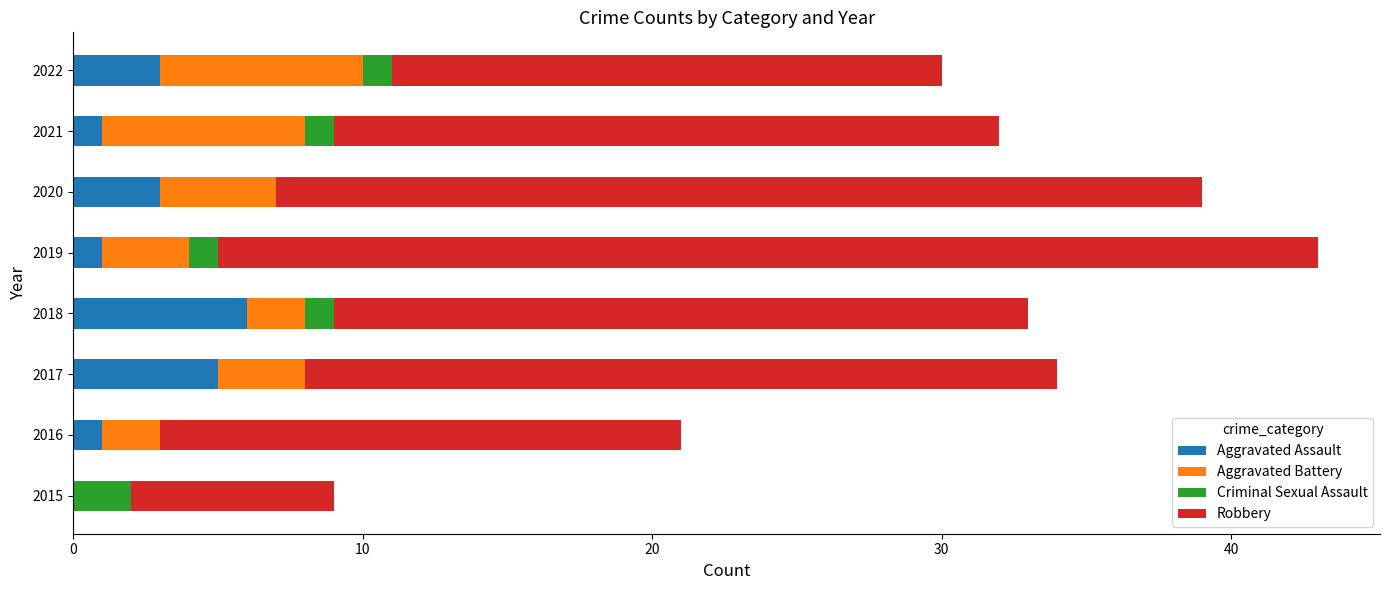

Is it true that Aggravated Assault equals 5 at 2022?

False